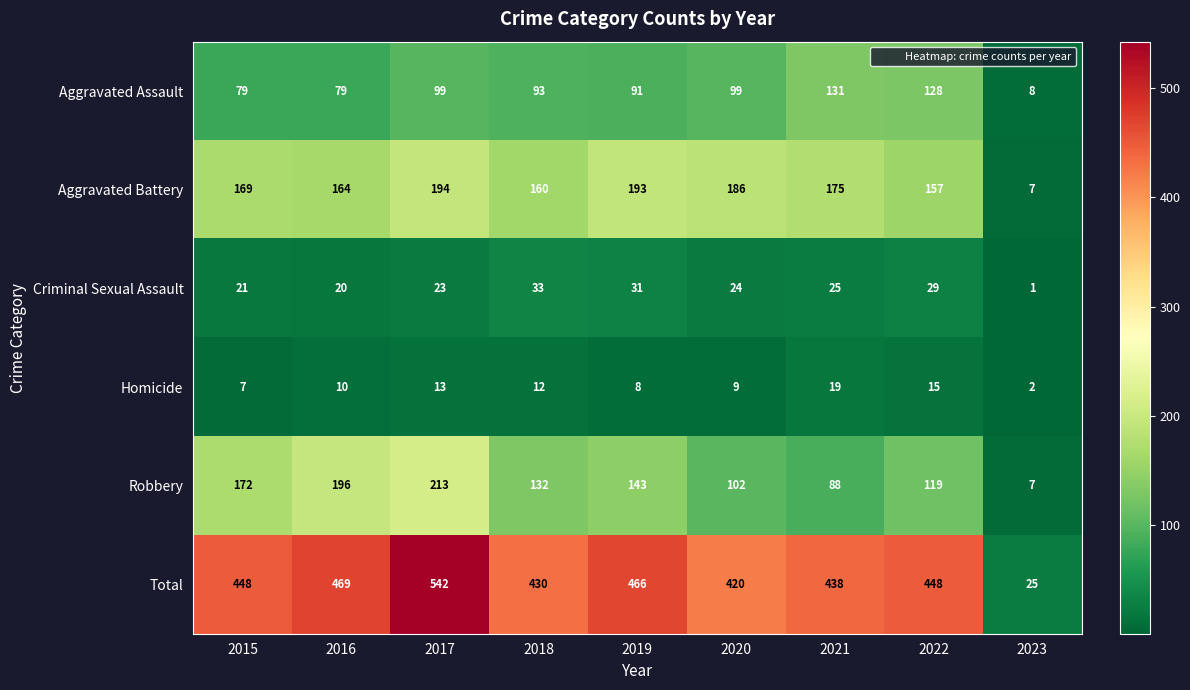

Count the number of categories in the chart.

9